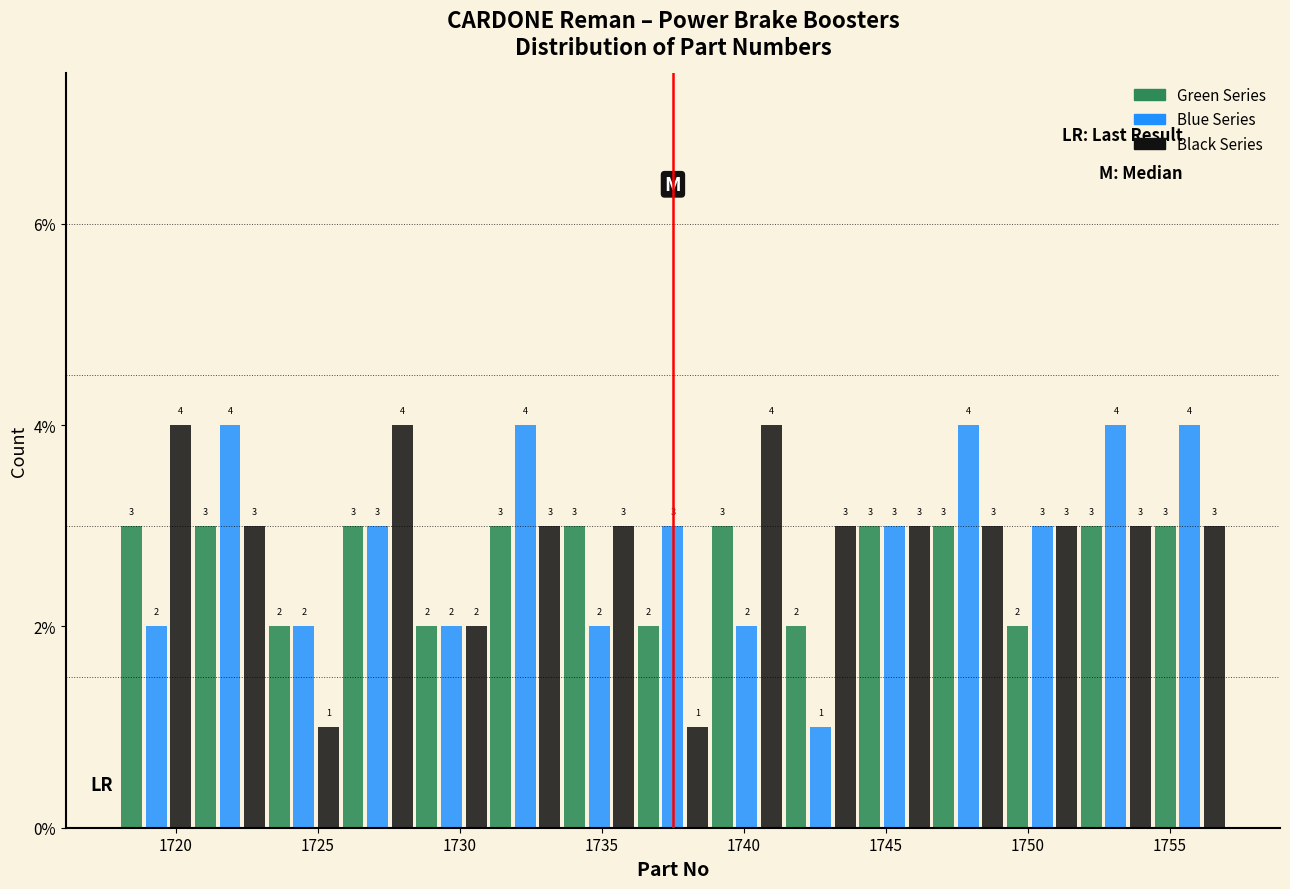

What is the height of the Black Series bar covering 1728.4 to 1731.0 on the x-axis? The bar edges are not printed on the chart, so give them approximately, as read against the axis.

2